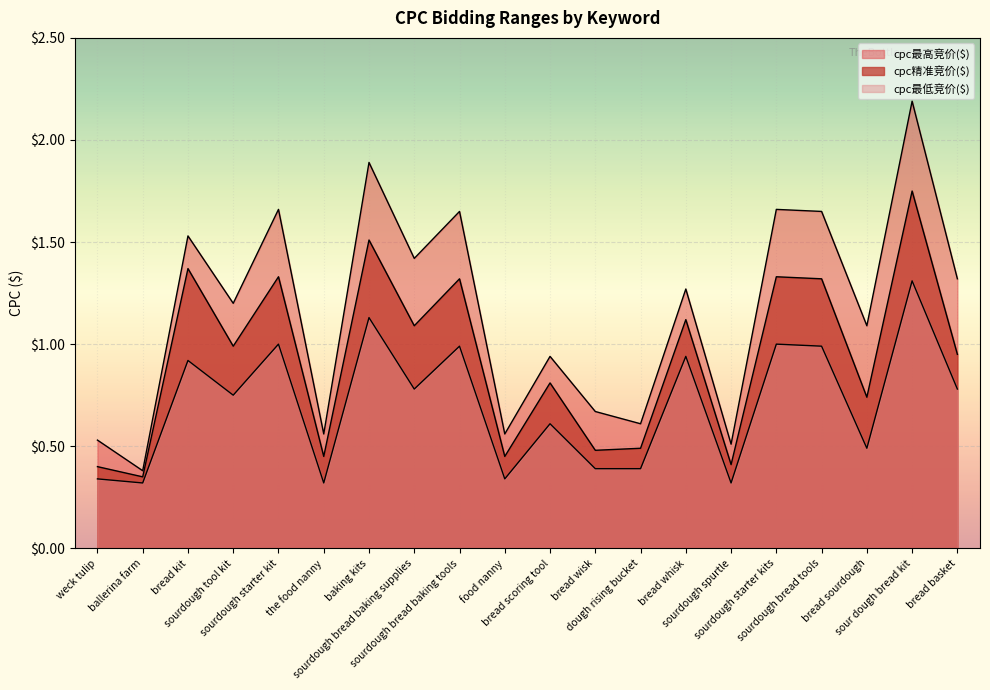

Which series changed the most between sourdough starter kit and bread whisk?

cpc最高竞价($)